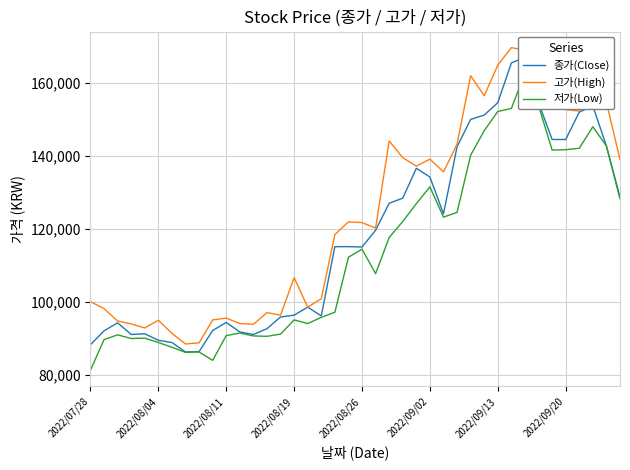

Is it true that 고가(High) equals 121700 at 2022/08/26?

True